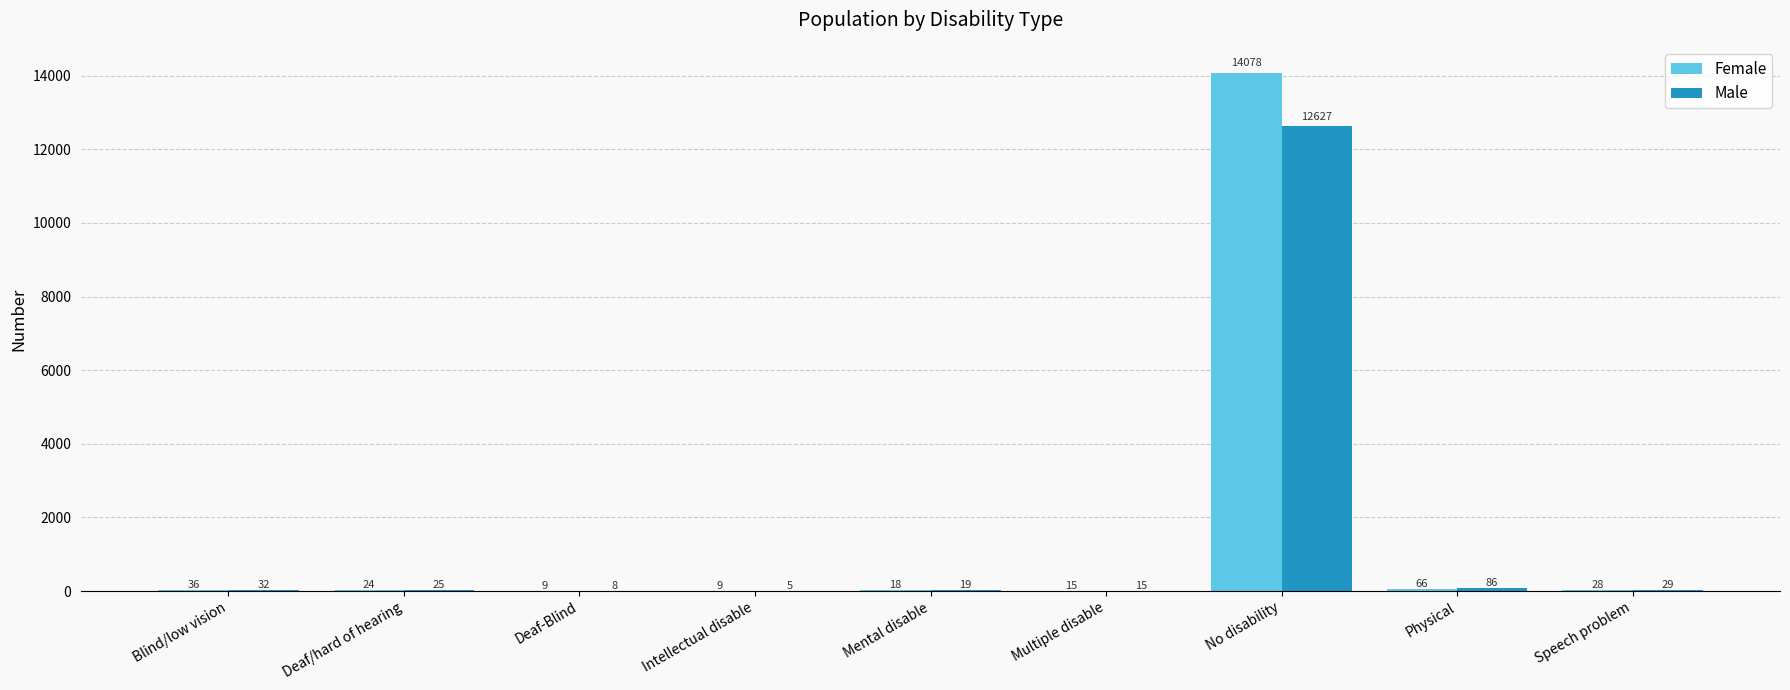

What are all the series names shown in the legend?

Female, Male